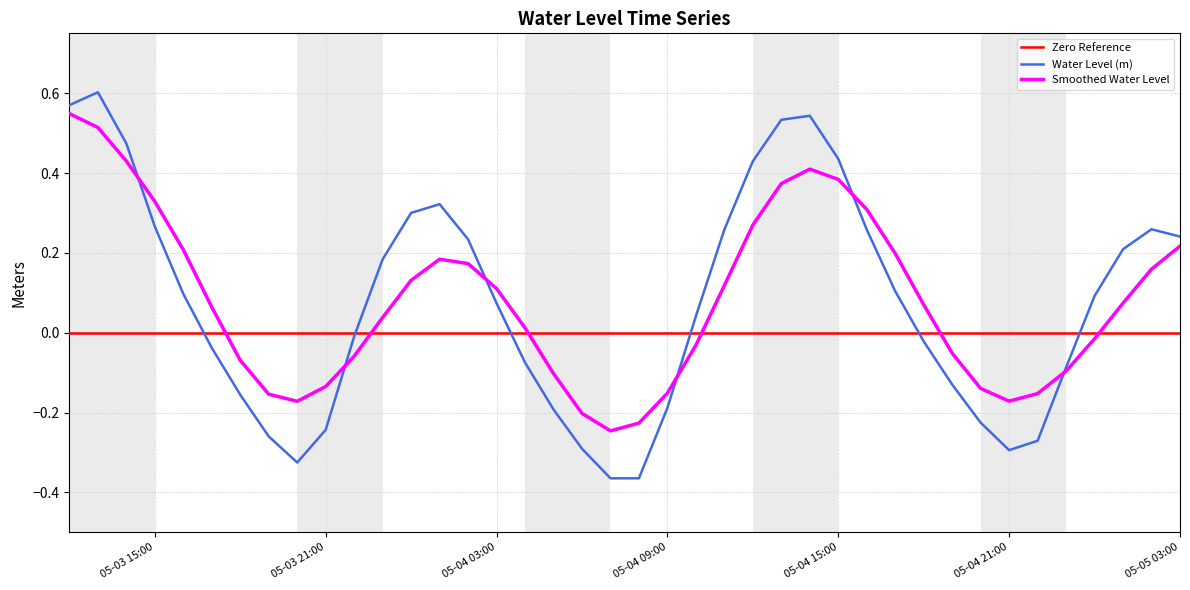

How many points are lower than both their immediate neighbors (excluding endpoints)?

3